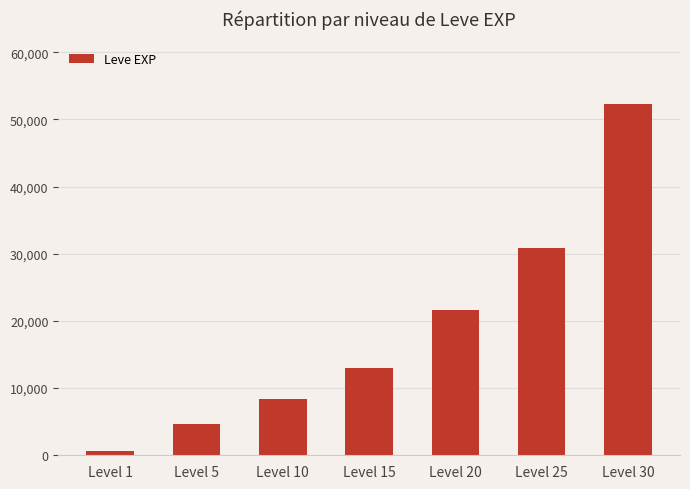

Is it true that the value at Level 5 is 1331?

False